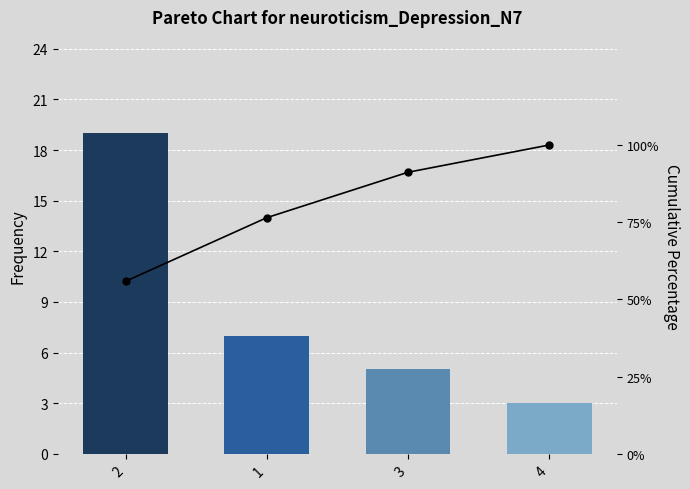

What is the label of the 4th bar from the left?

4